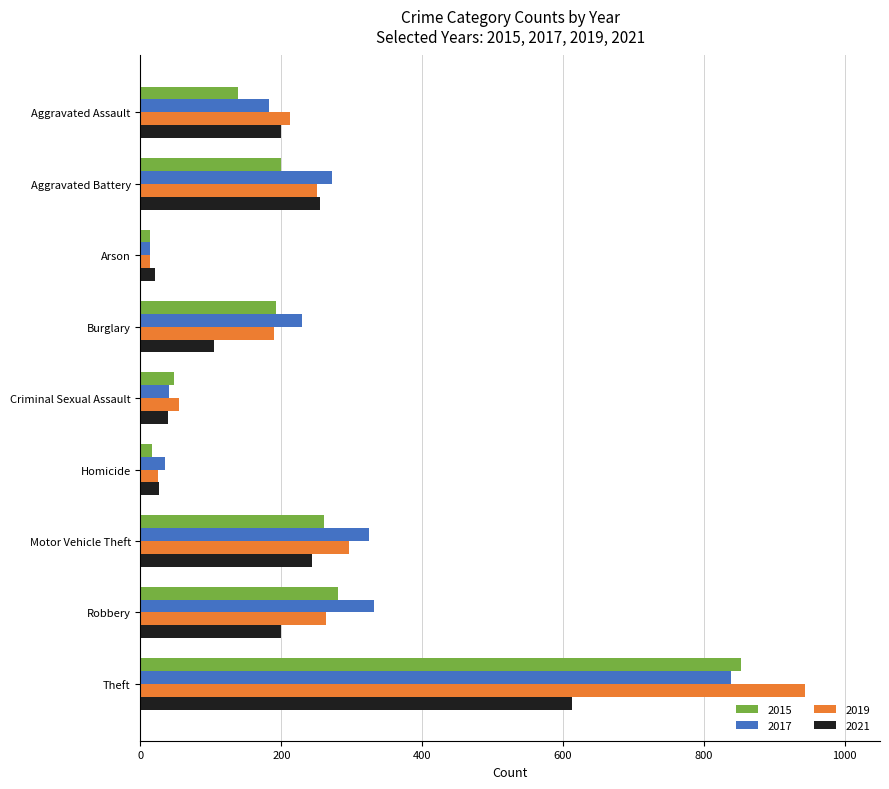

What is the sum of all 2015 values?

2003